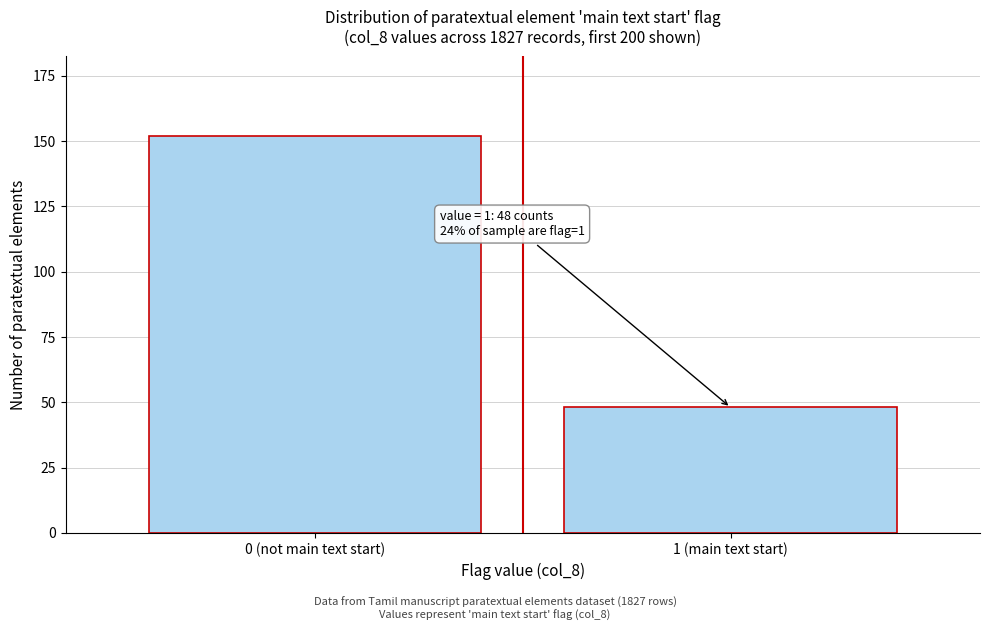

Reading left to right, transcribe all the data shown in this chart.

0 (not main text start)=152	1 (main text start)=48